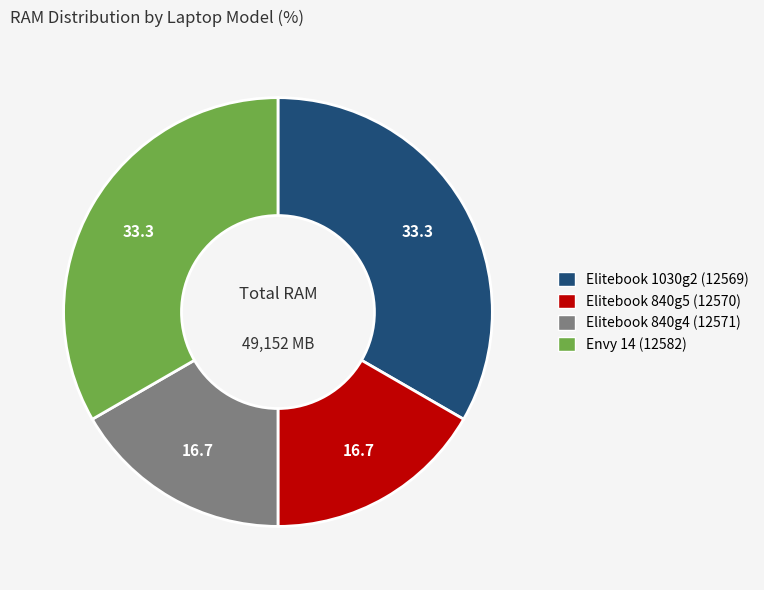

Is there any slice that represents more than half of the pie?

No